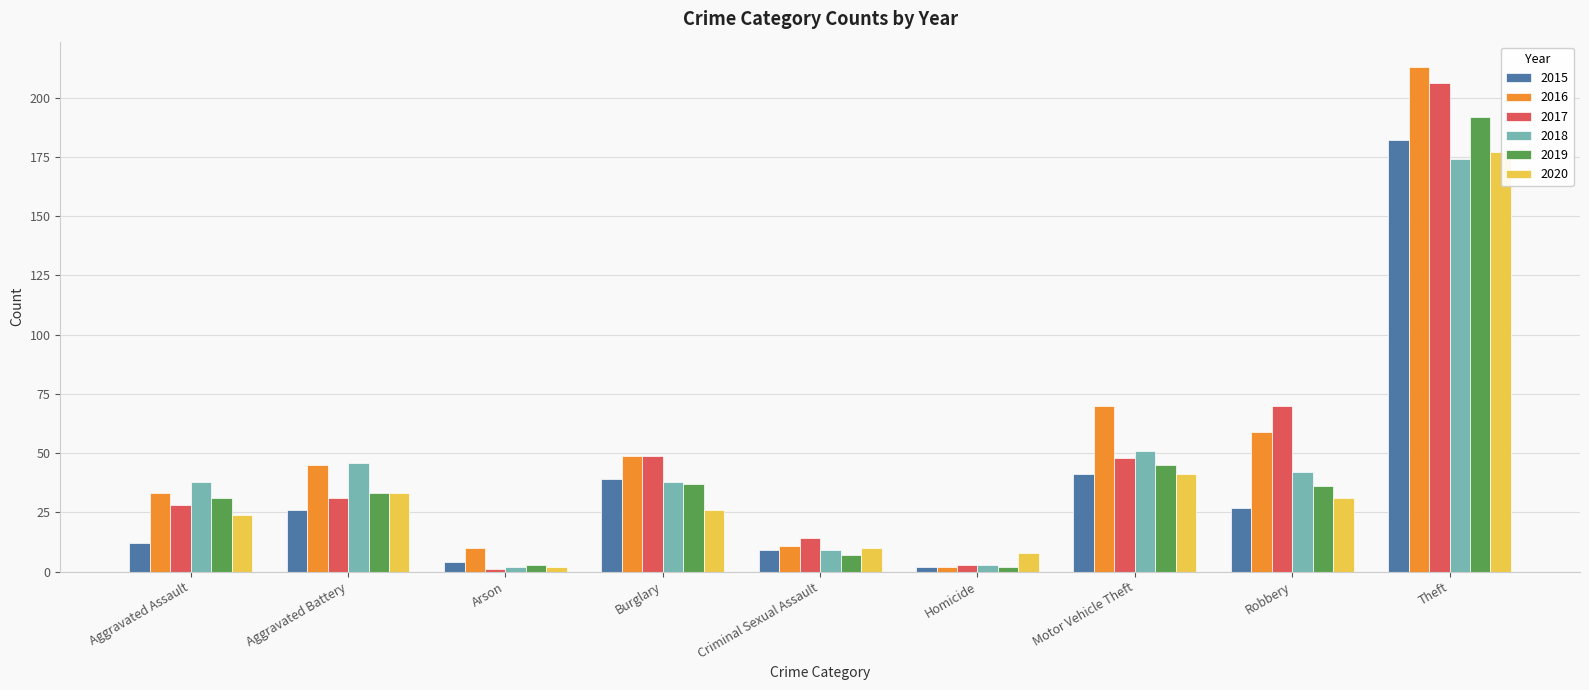

What is the label of the 4th bar from the left?

Burglary